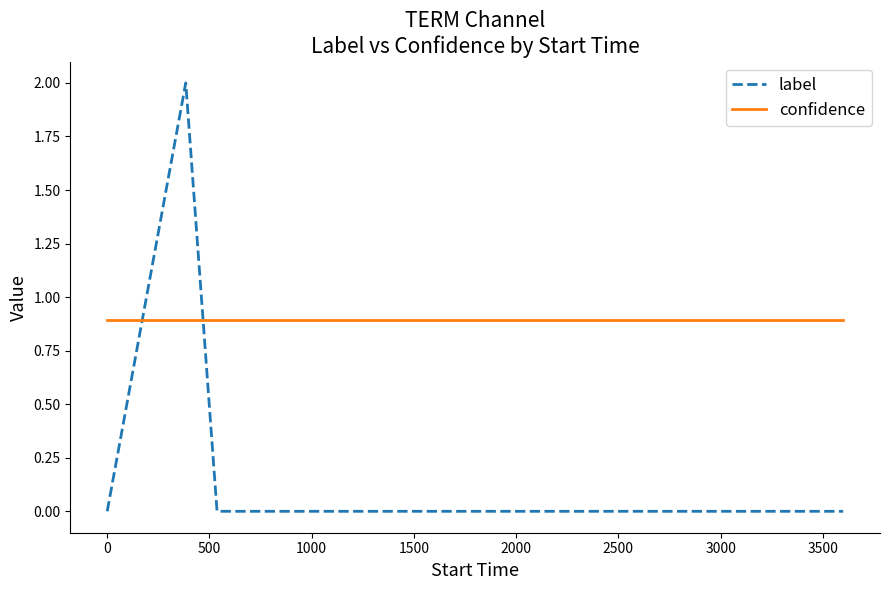

After their last crossing, which series has the higher values: label or confidence?

confidence